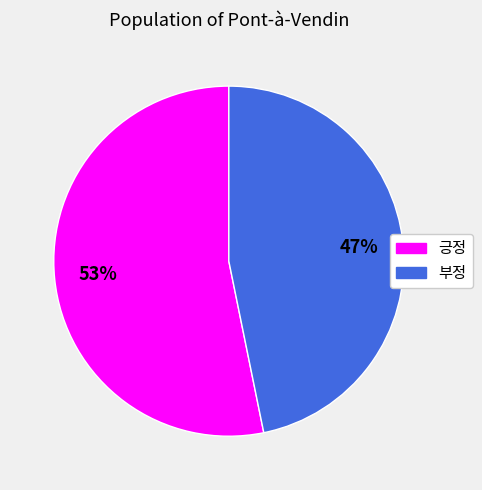

Which category accounts for the majority?

긍정